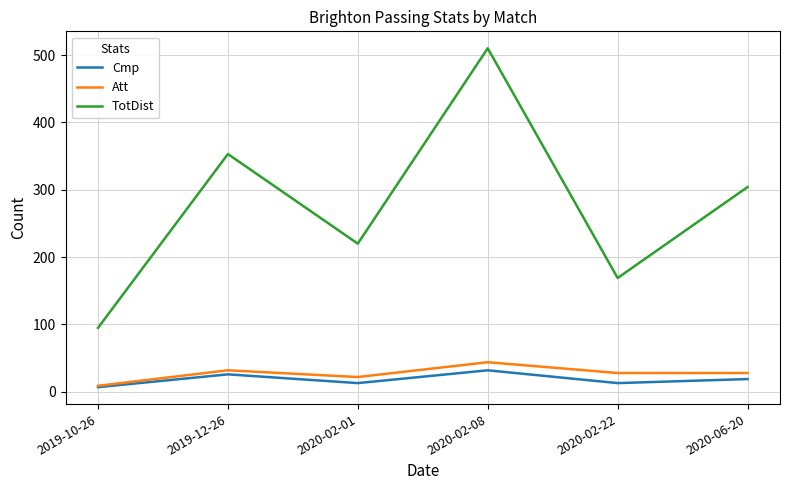

Reading right to left, transcribe all the data shown in this chart.

Cmp: 19	13	32	13	26	7
Att: 28	28	44	22	32	9
TotDist: 304	169	510	220	353	95